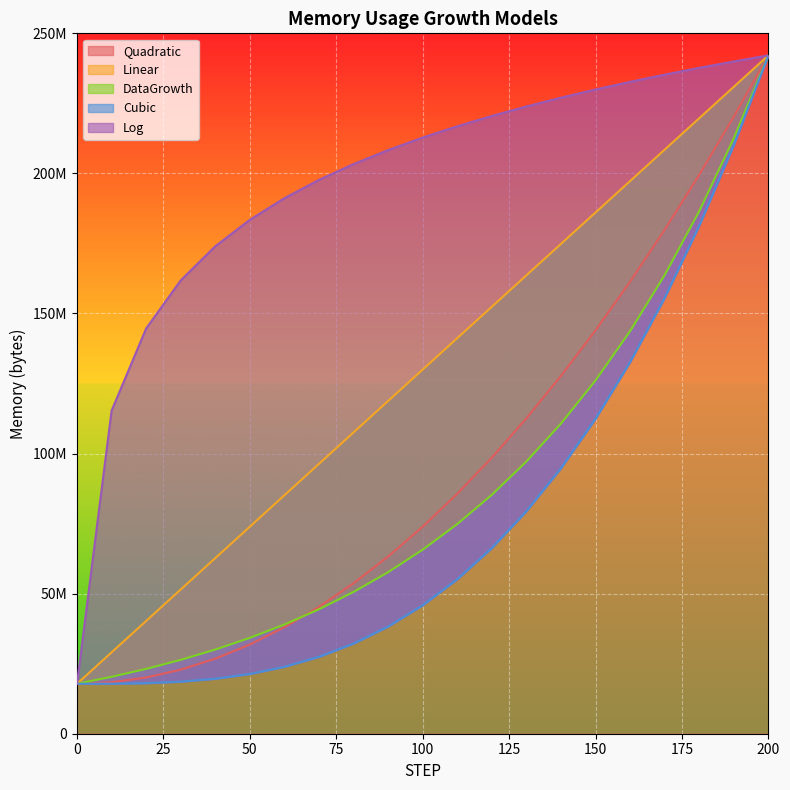

Reading left to right, transcribe all the data shown in this chart.

Quadratic: 0=17826140.0	10=18386899.7	20=20069179.0	30=22872977.7	40=26798295.8	50=31845133.5	60=38013490.6	70=45303367.3	80=53714763.4	90=63247678.9	100=73902114.0	110=85678068.5	120=98575542.6	130=112594536.1	140=127735049.0	150=143997081.5	160=161380633.4	170=179885704.9	180=199512295.8	190=220260406.1	200=242130036.0
Linear: 0=17826140.0	10=29041334.8	20=40256529.6	30=51471724.4	40=62686919.2	50=73902114.0	60=85117308.8	70=96332503.6	80=107547698.4	90=118762893.2	100=129978088.0	110=141193282.8	120=152408477.6	130=163623672.4	140=174838867.2	150=186054062.0	160=197269256.8	170=208484451.6	180=219699646.4	190=230914841.2	200=242130036.0
DataGrowth: 0=17826140.0	10=20309857.7	20=23139632.0	30=26363679.1	40=30036932.9	50=34221981.4	60=38990133.2	70=44422632.0	80=50612041.4	90=57663821.7	100=65698127.2	110=74851853.2	120=85280968.8	130=97163173.9	140=110700927.7	150=126124898.0	160=143697891.6	170=163719331.8	180=186530361.2	190=212519653.4	200=242130036.0
Cubic: 0=17826140.0	10=17854178.0	20=18050443.9	30=18583165.6	40=19620571.2	50=21330888.4	60=23882345.2	70=27443169.5	80=32181589.3	90=38265832.5	100=45864127.0	110=55144700.7	120=66275781.5	130=79425597.4	140=94762376.3	150=112454346.1	160=132669734.8	170=155576770.1	180=181343680.2	190=210138692.8	200=242130036.0
Log: 0=17826140.0	10=115305919.2	20=144650256.8	30=161815593.8	40=173994594.3	50=183441361.0	60=191159931.3	70=197685889.6	80=203338931.8	90=208325268.4	100=212785698.5	110=216820648.3	120=220504268.9	130=223892871.3	140=227030227.1	150=229951035.5	160=232683269.3	170=235249808.5	180=237669605.9	190=239958538.0	200=242130036.0